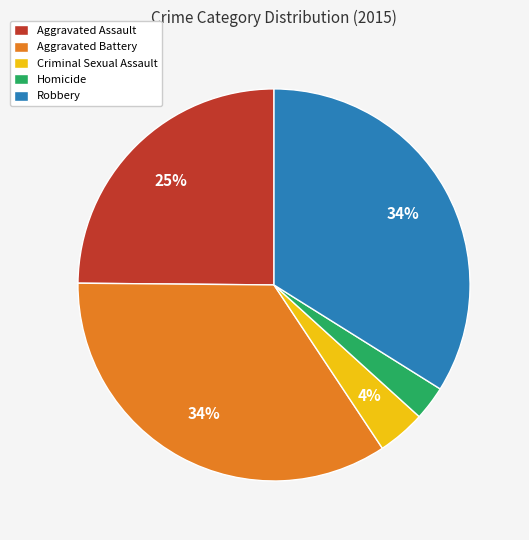

Is it true that Aggravated Assault is 11% of the pie?

False